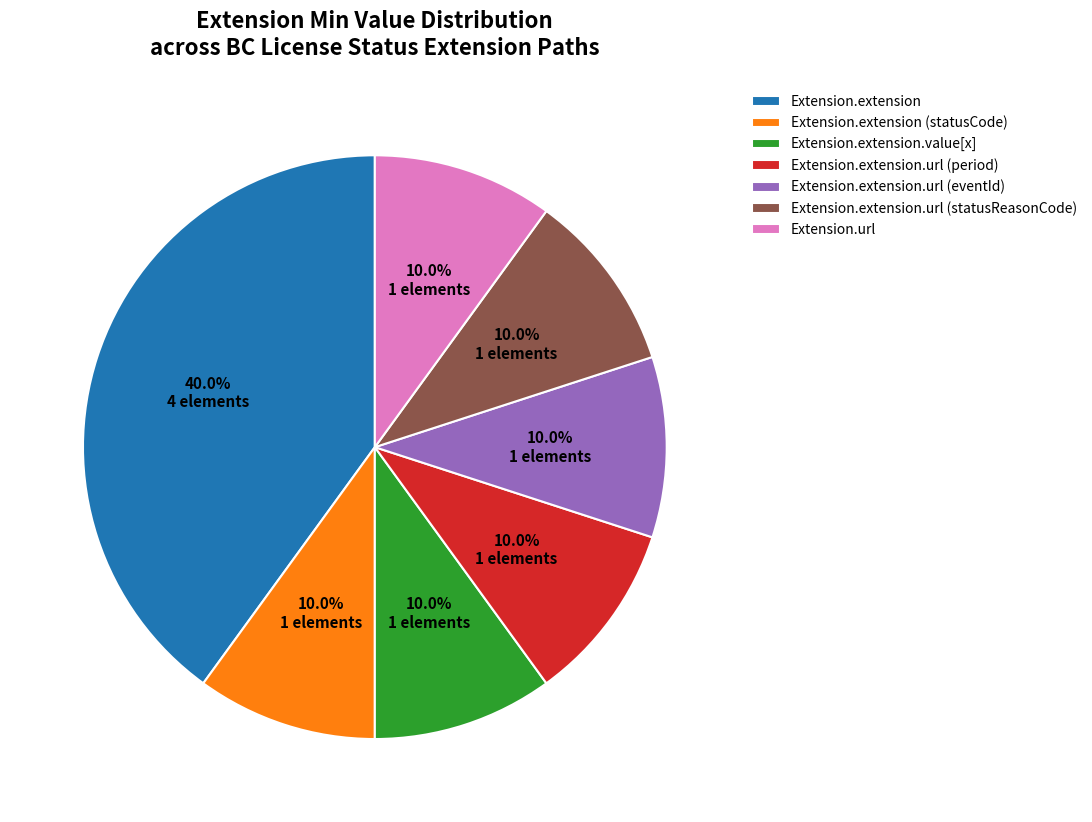

Is there a majority slice in this chart?

No